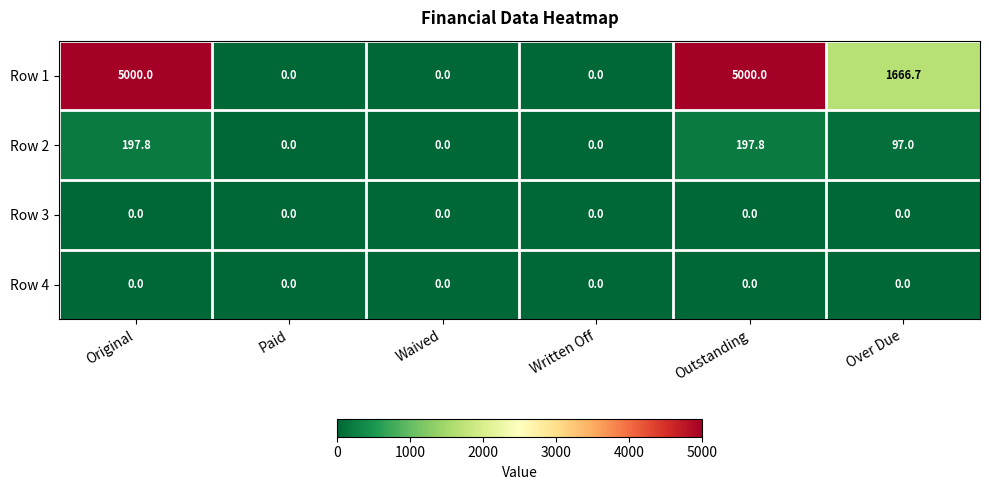

The value of Row 2 at Written Off is 0.0. True or false?

True